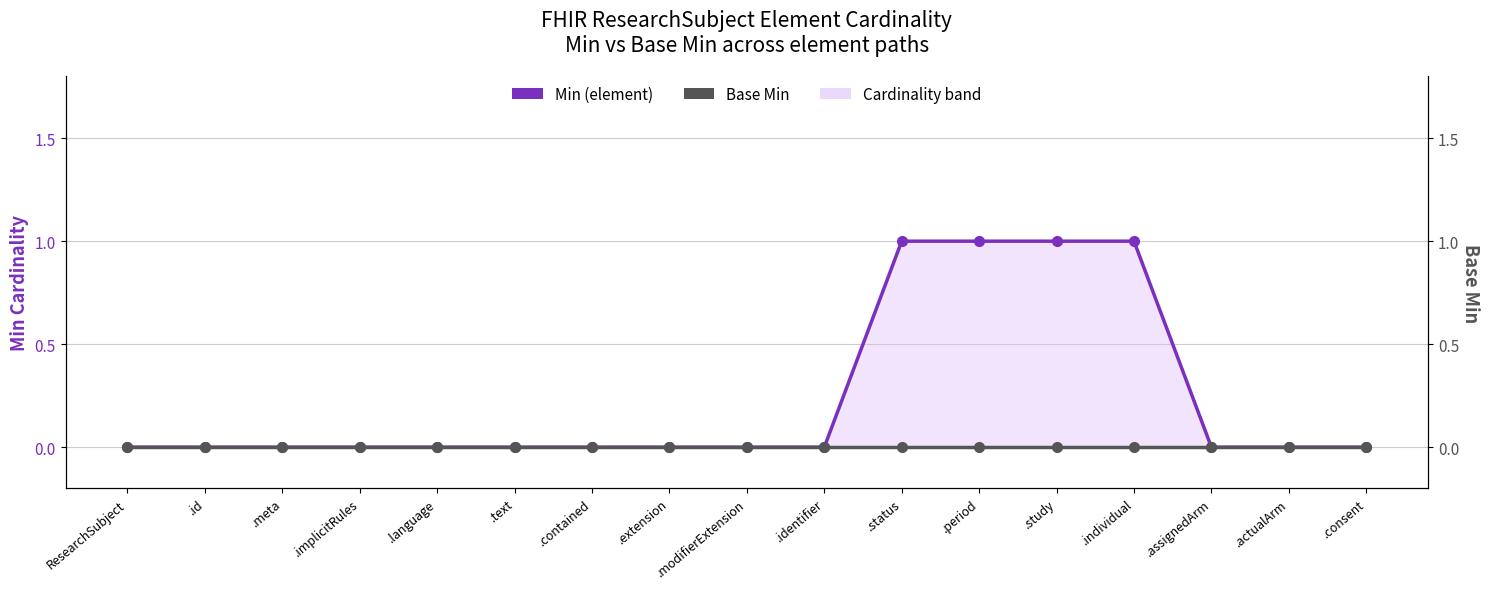

Rank the series at .consent from lowest to highest value.

Min (element), Base Min